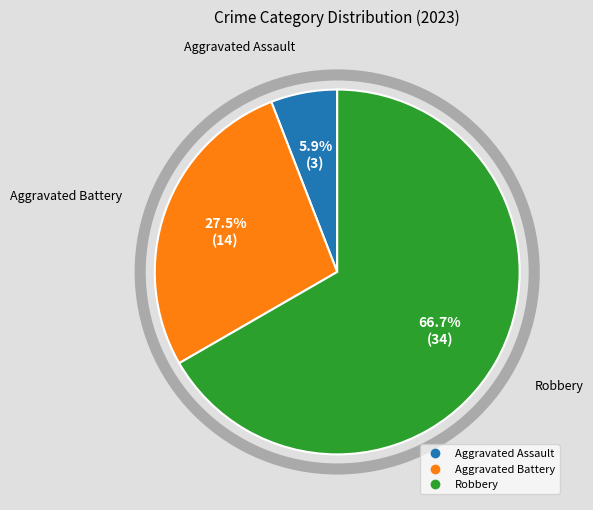

Is there a majority slice in this chart?

Yes